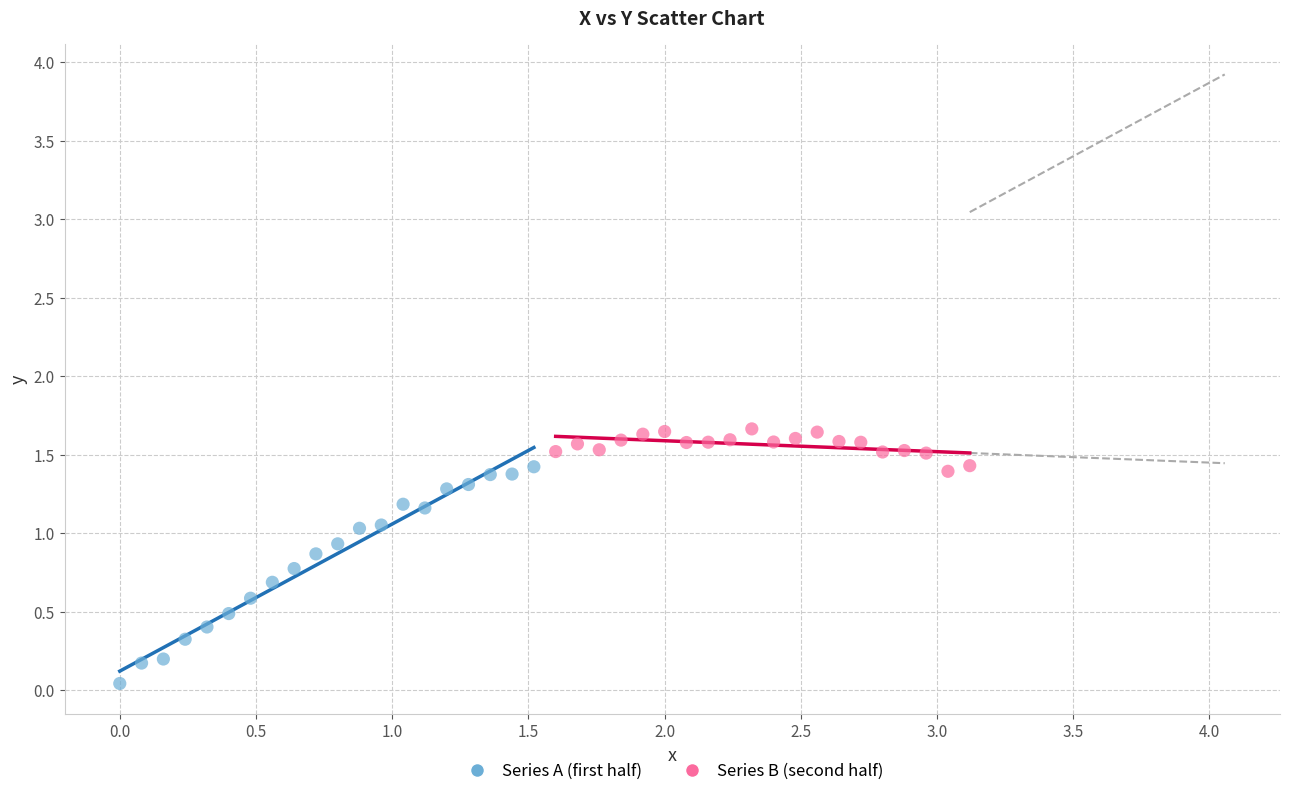

Which series contains the highest Y value?

Series B (second half)